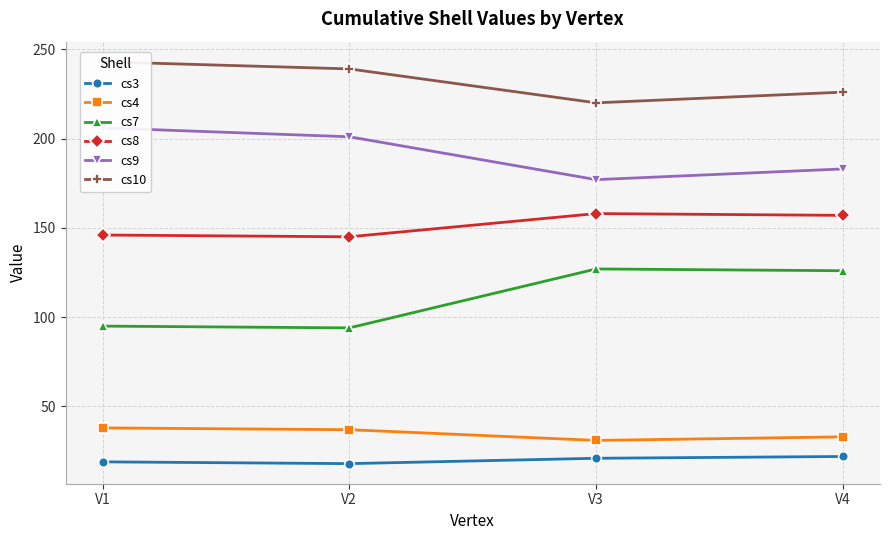

What is the difference between the second highest and second lowest values in the cs9 series?

18